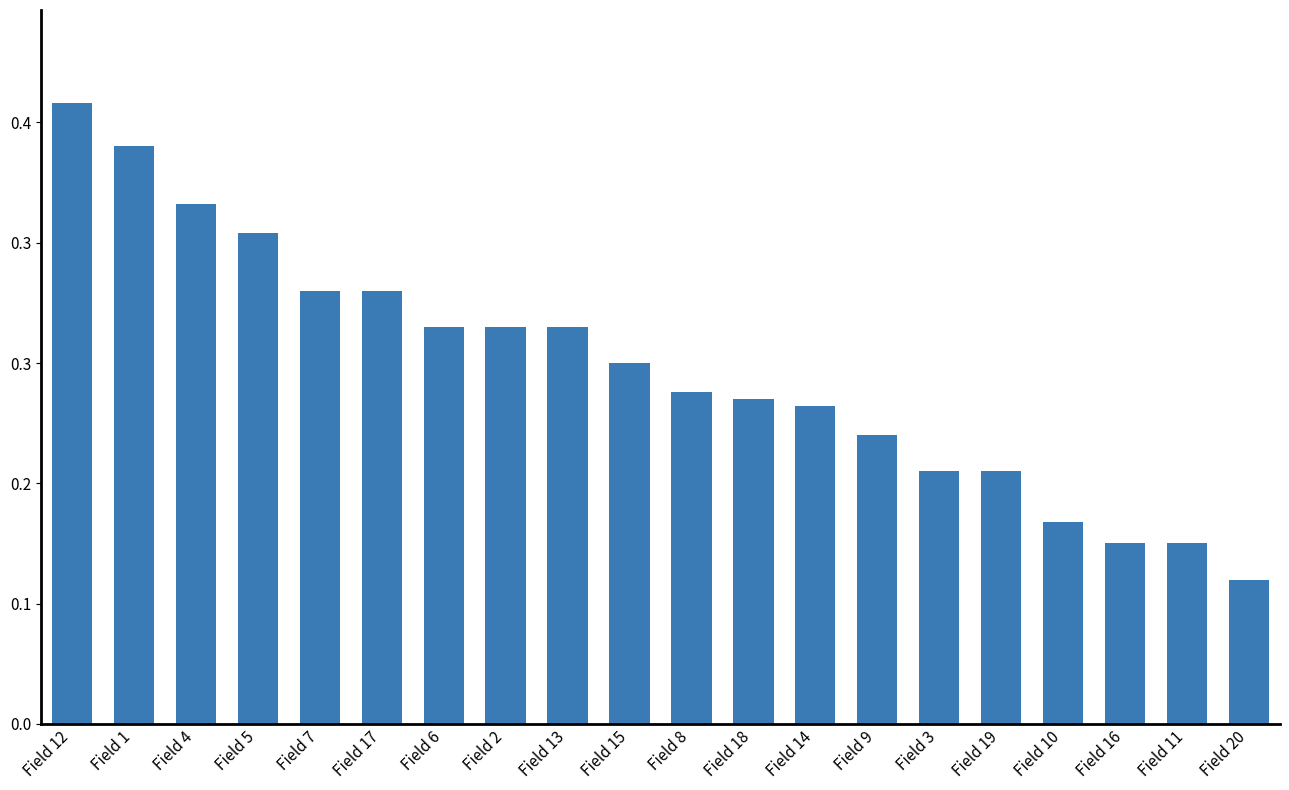

At which label does the data first exceed 15?

Field 12